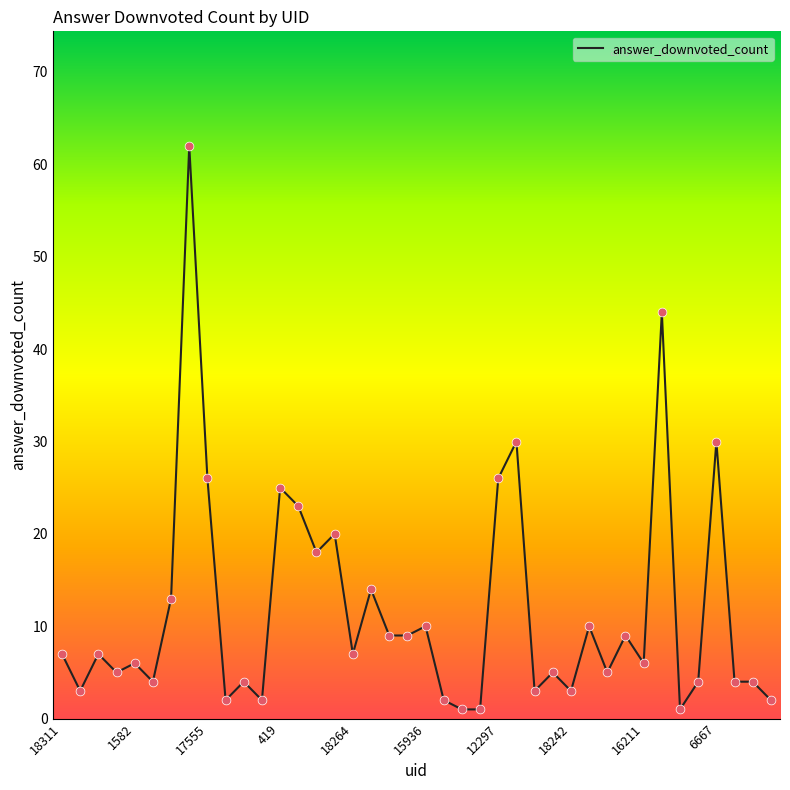

What is the difference between the maximum and minimum values?

61